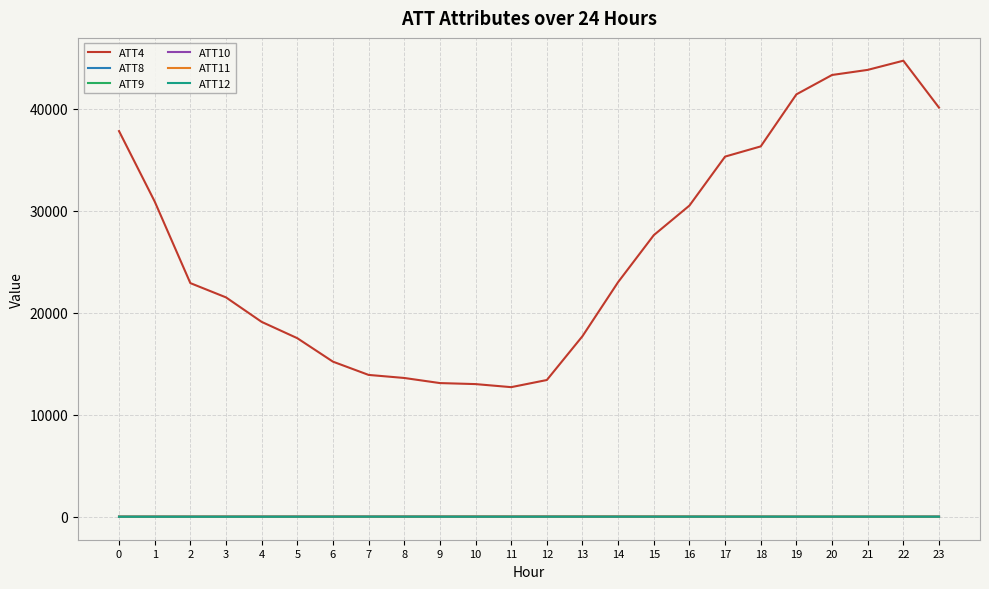

True or false: ATT10 has more than 0 points higher than both neighbors.

True